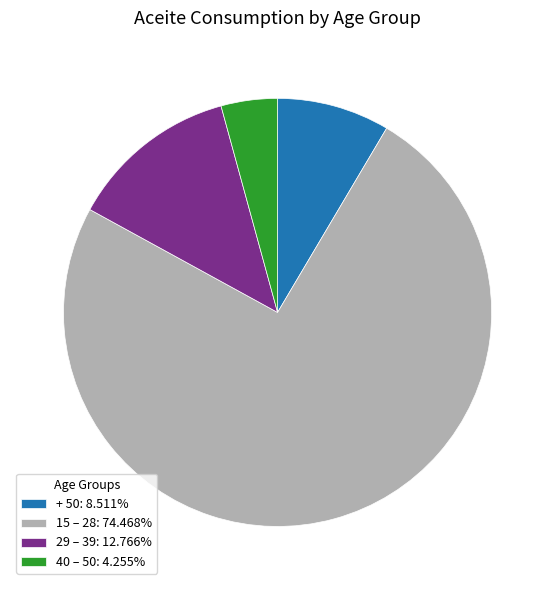

True or false: 40 – 50 accounts for 9% of the total.

False